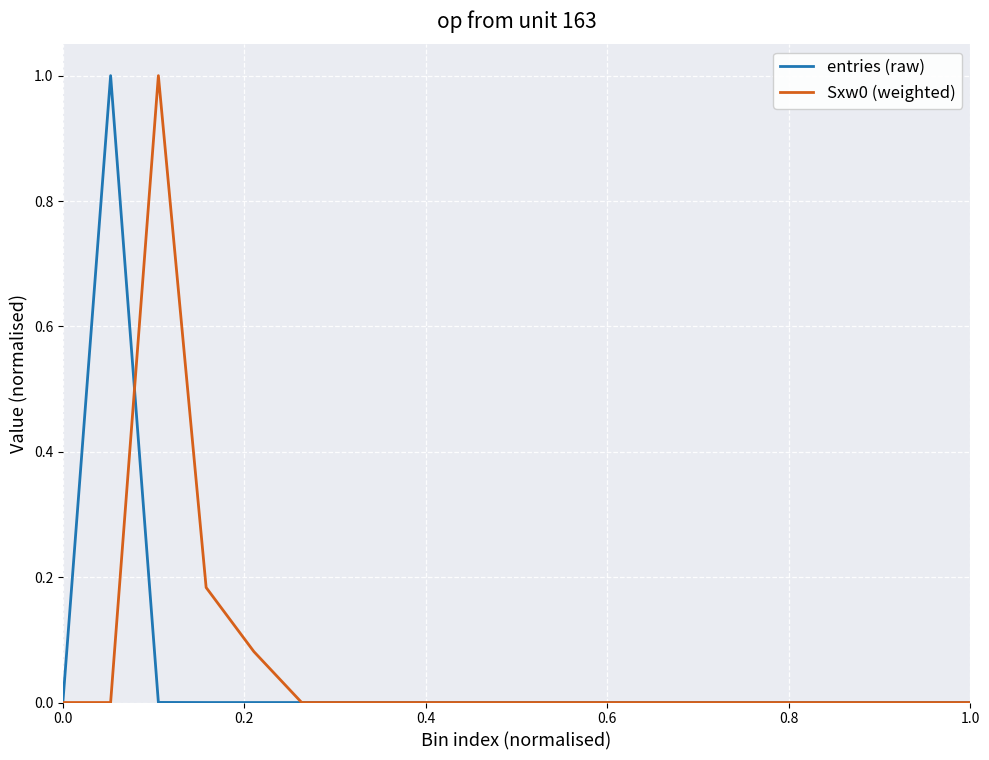

Is this an area chart (filled region under the line)?

No